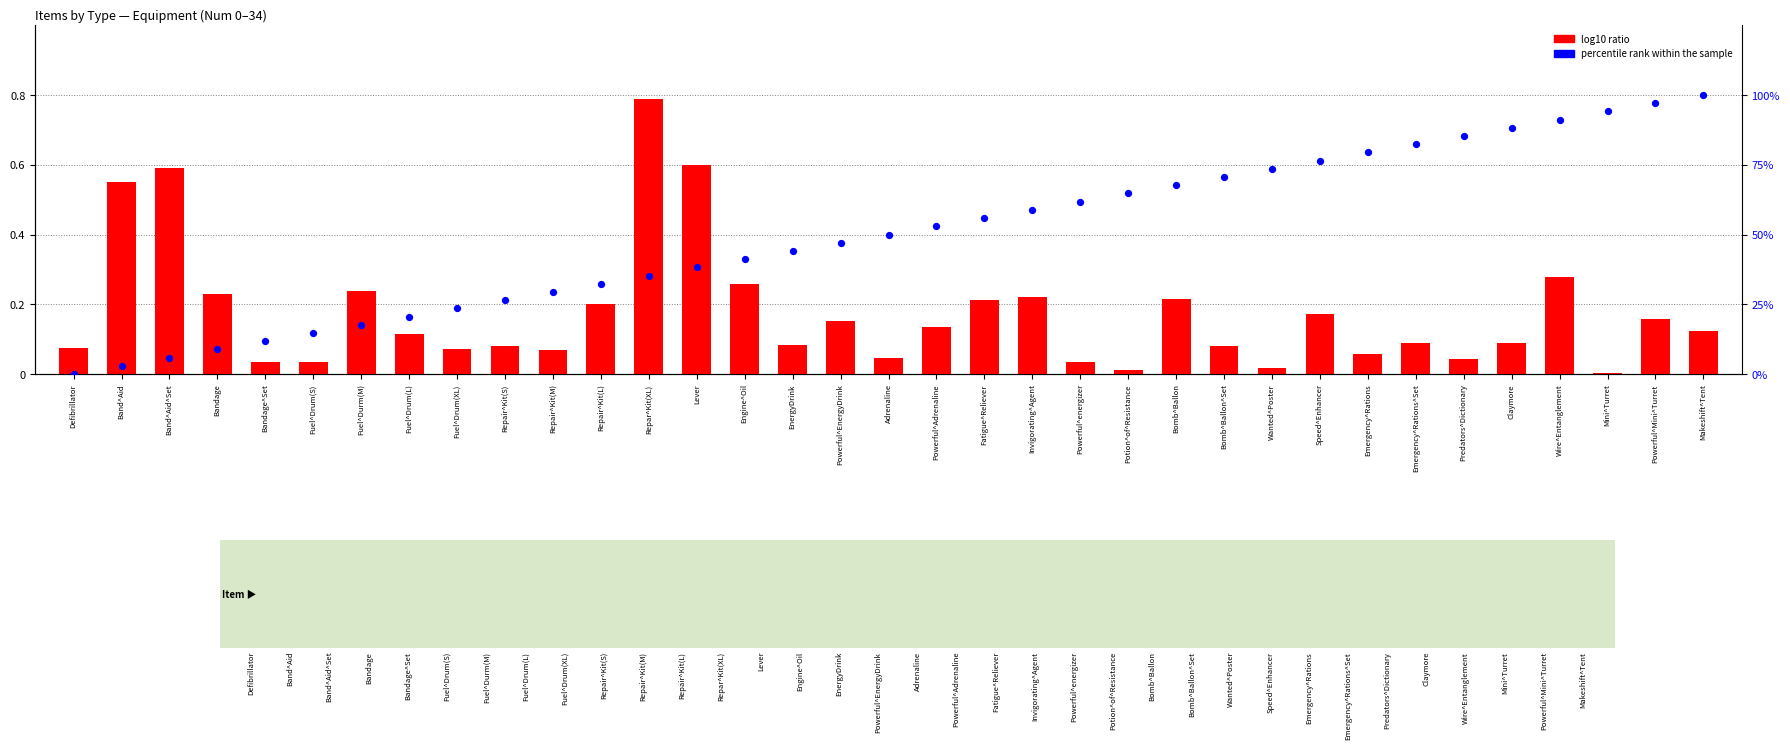

At how many categories does at least one series exceed 52?

17